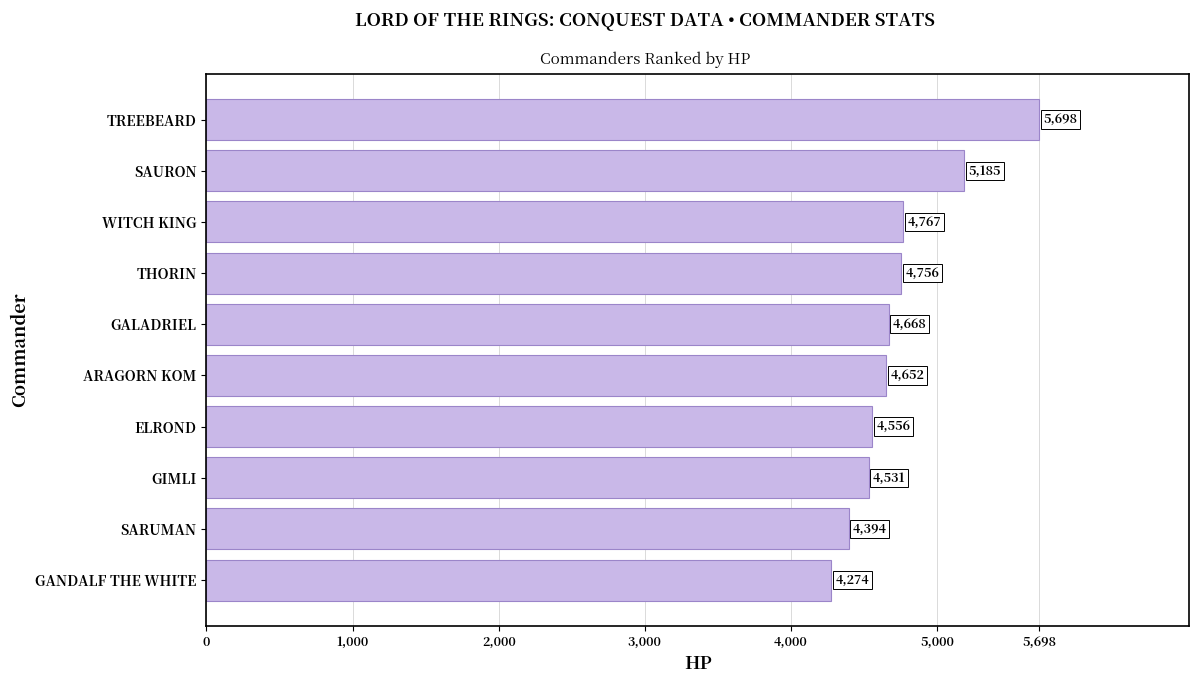

What is the difference between the second highest and minimum values?

911